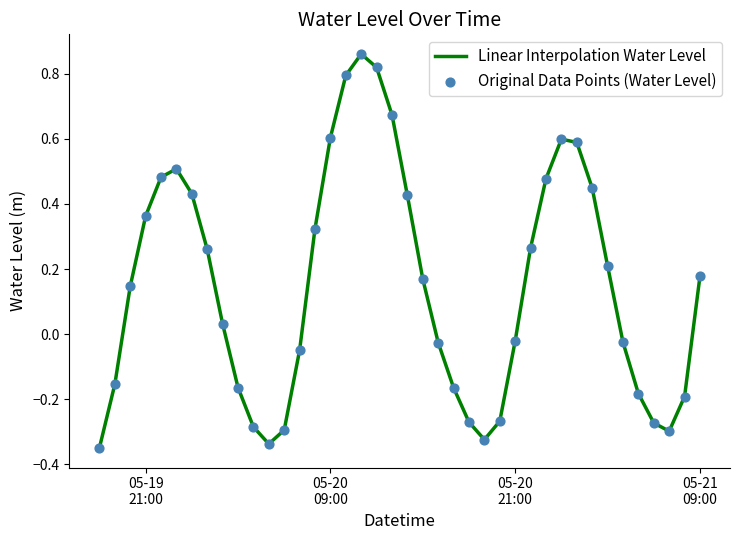

What is the difference between the maximum and minimum values?

1.2